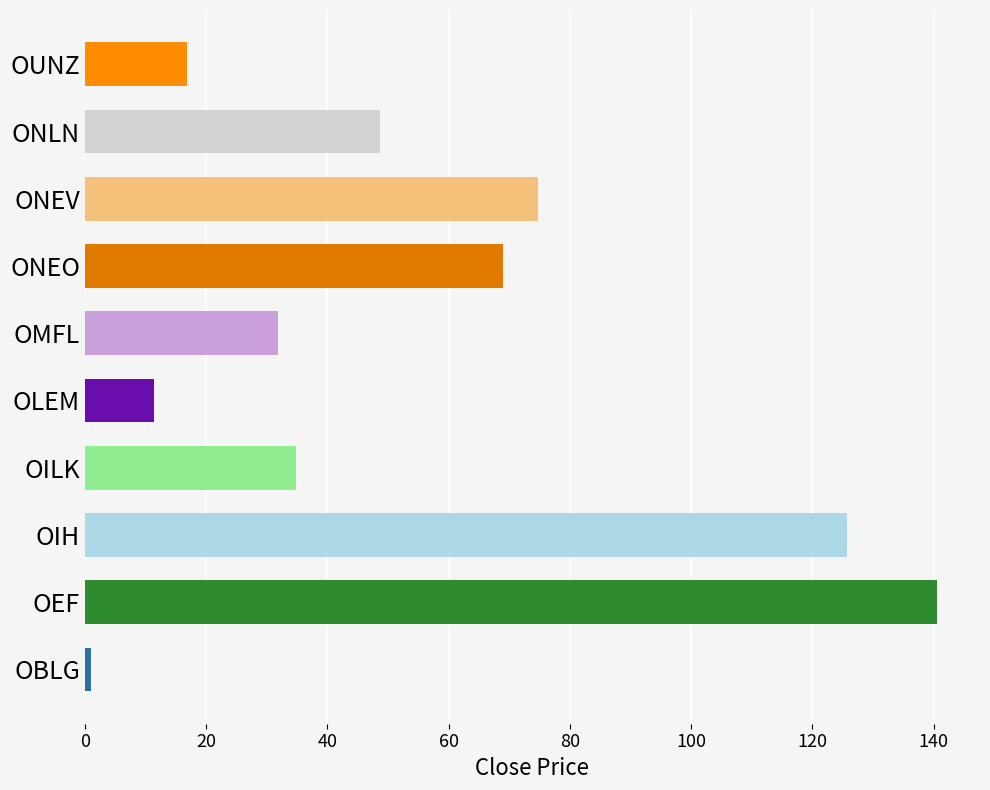

At which label is the value closest to 70?

ONEO